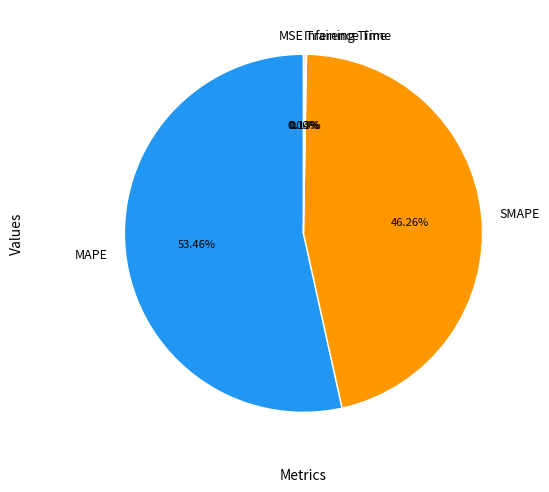

What is the largest slice in the pie chart?

MAPE